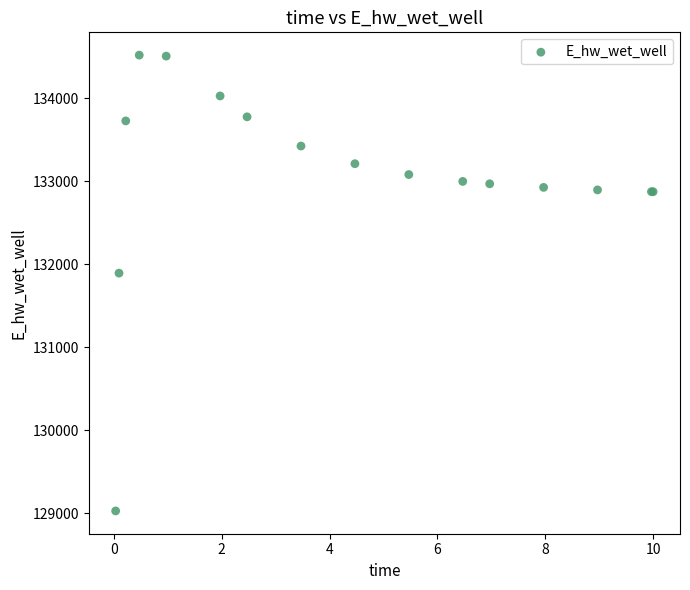

What Y value in the scatter plot is closest to 131775?

131894.2